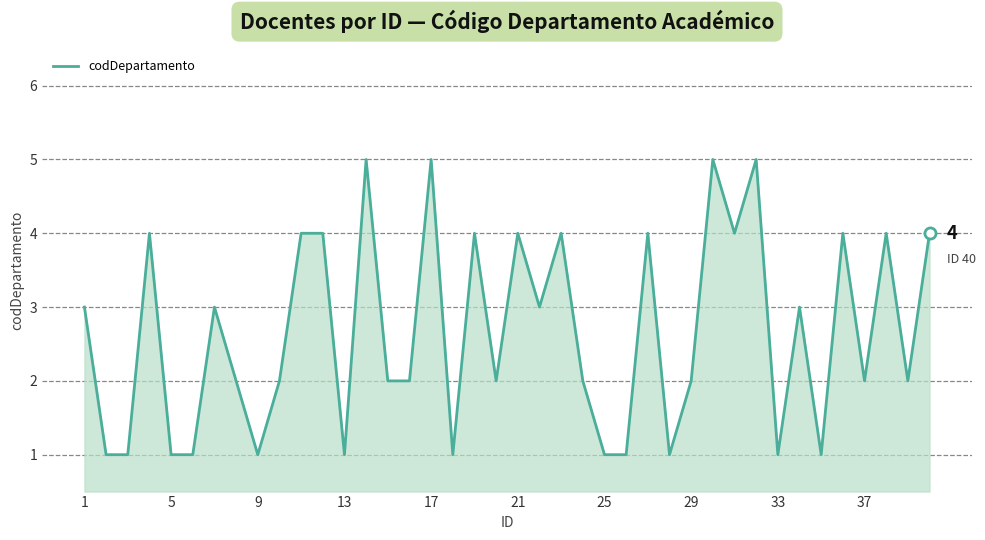

True or false: there are more than 0 points higher than both neighbors.

True